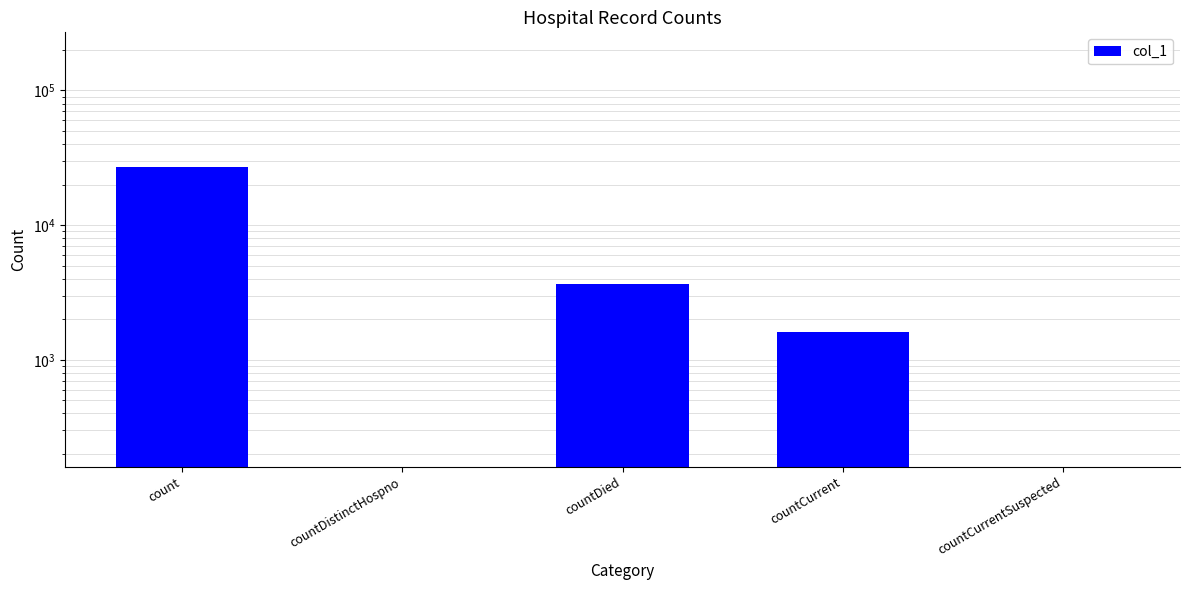

What position from the left is countDied?

3